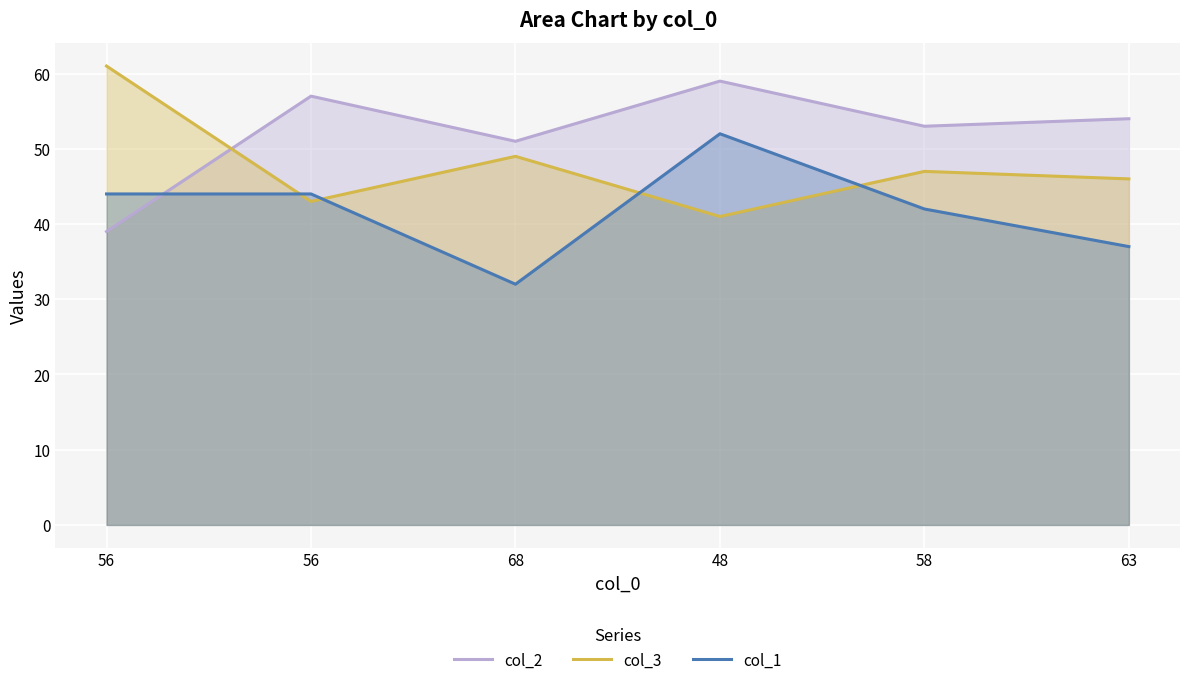

How many values in the col_3 series exceed 47?

2